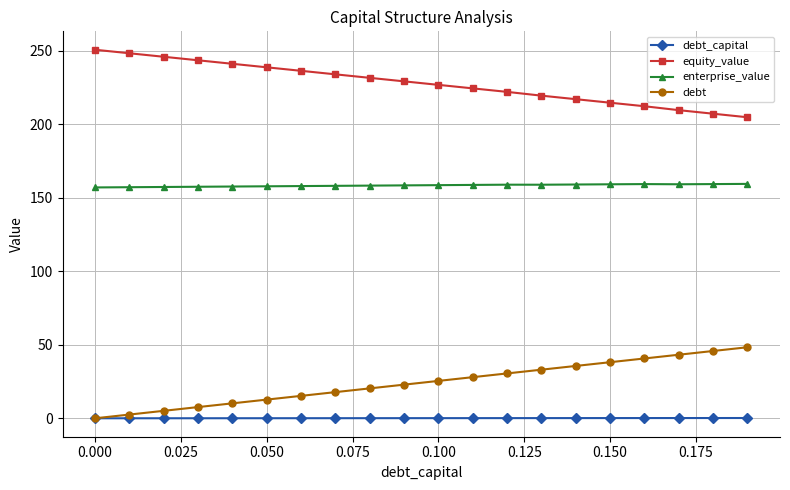

What are all the series names shown in the legend?

debt_capital, equity_value, enterprise_value, debt